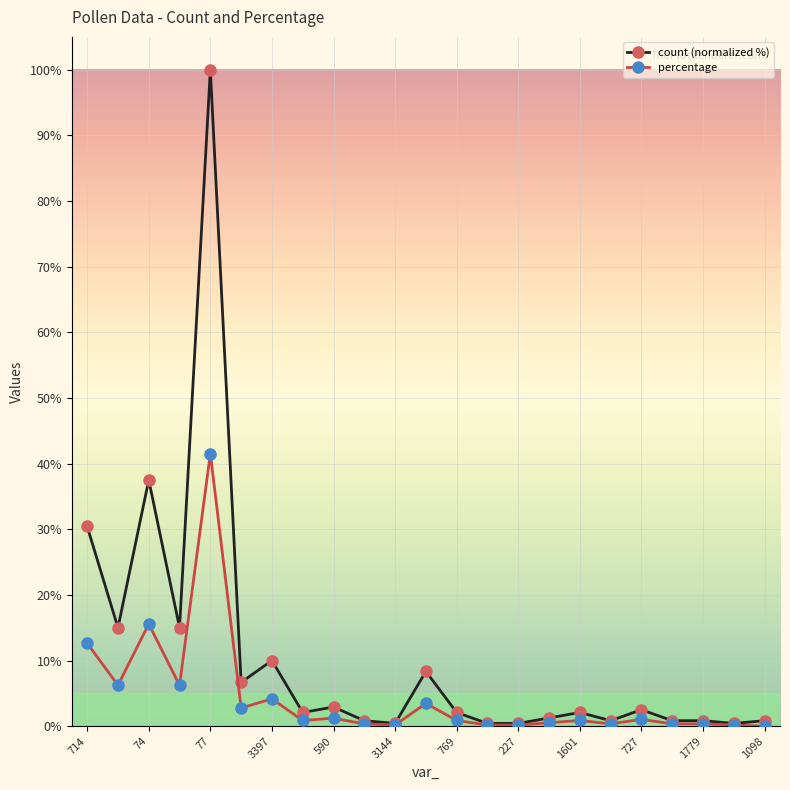

What is the greatest value displayed?

100.0